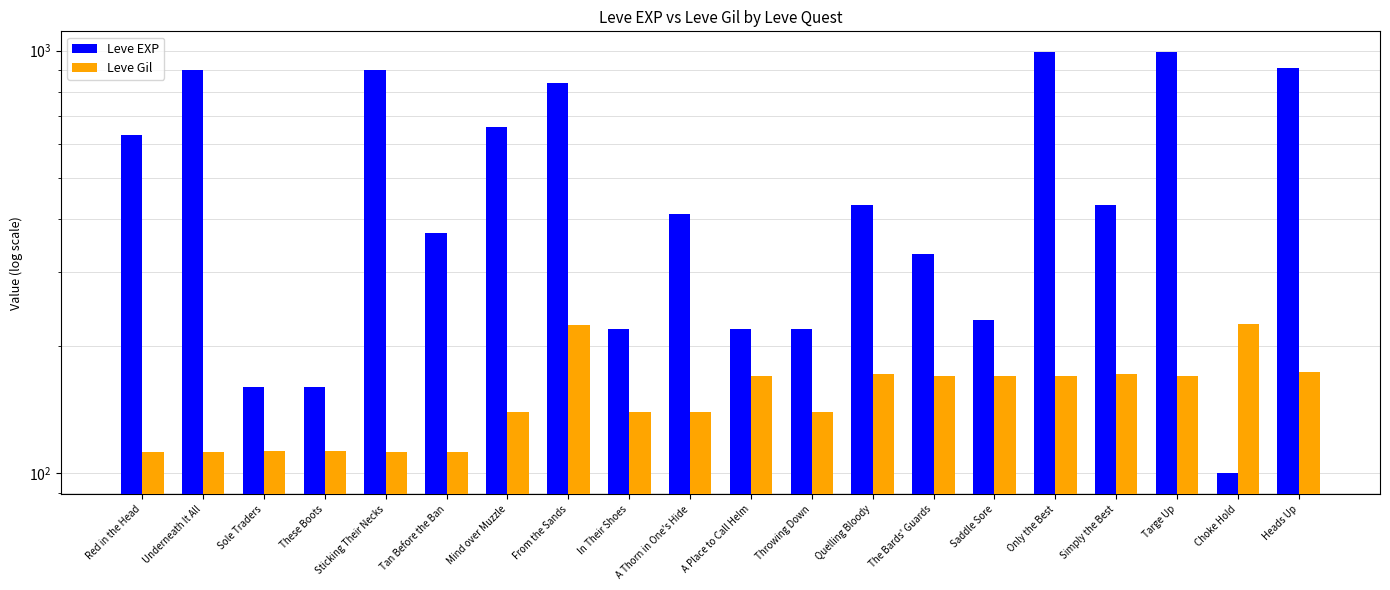

The value of Leve EXP at A Place to Call Helm is 220. True or false?

True